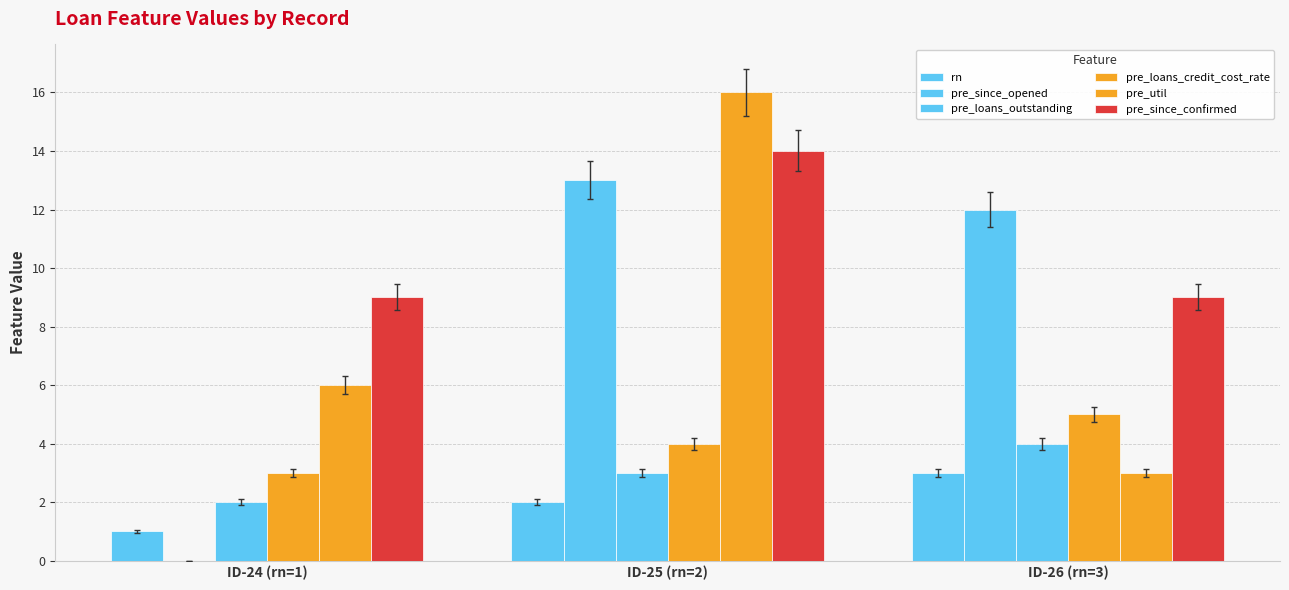

The value of pre_loans_outstanding at ID-24 (rn=1) is 2. True or false?

True